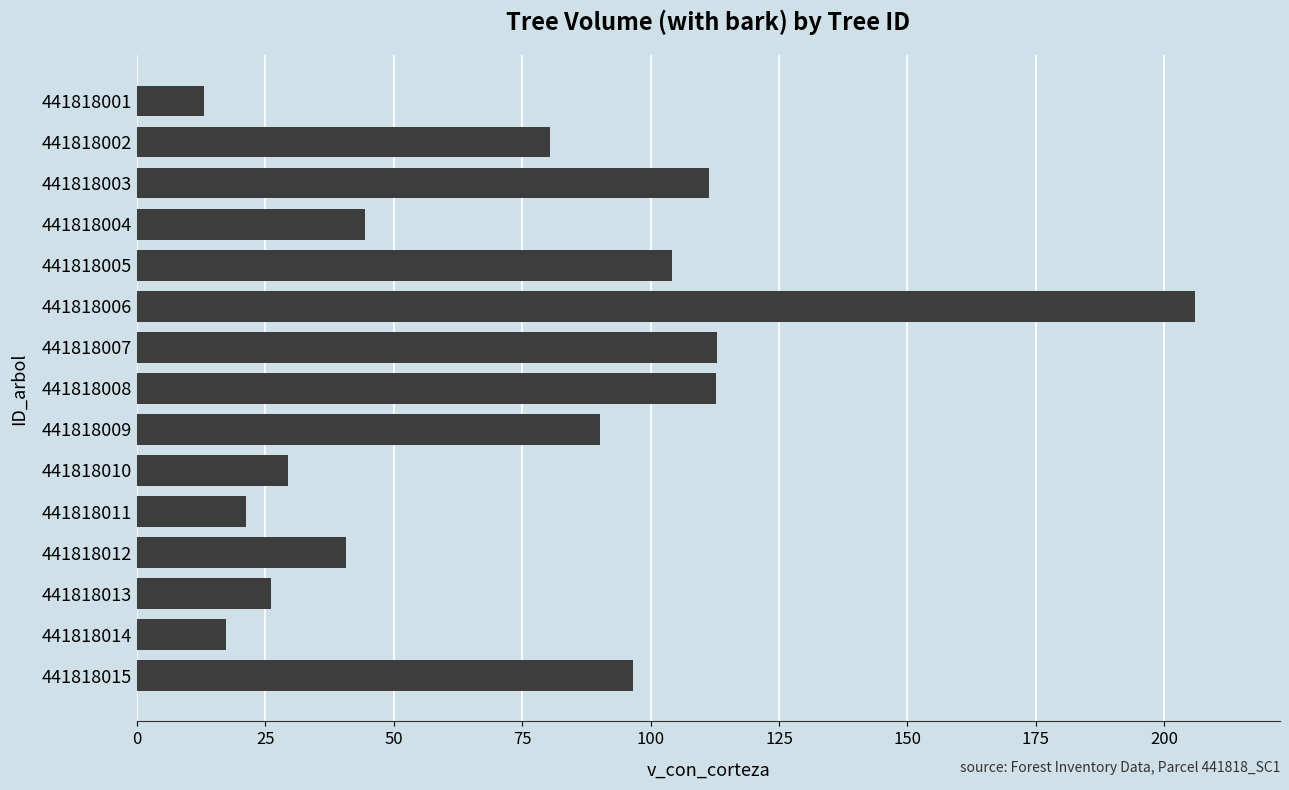

What is the value of the 7th bar from the top?

113.0